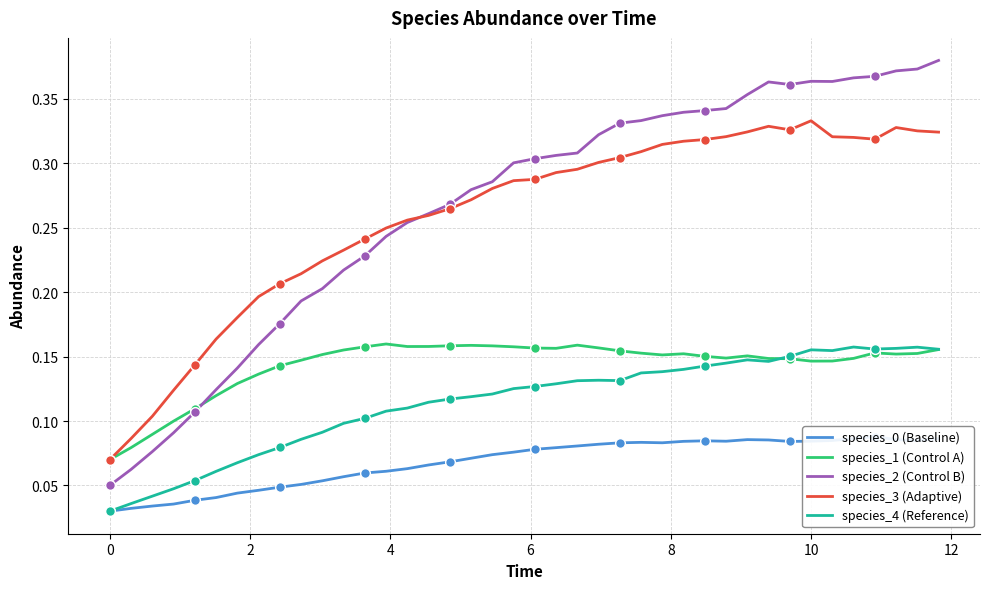

What is the average value of the species_2 (Control B) series?

0.3